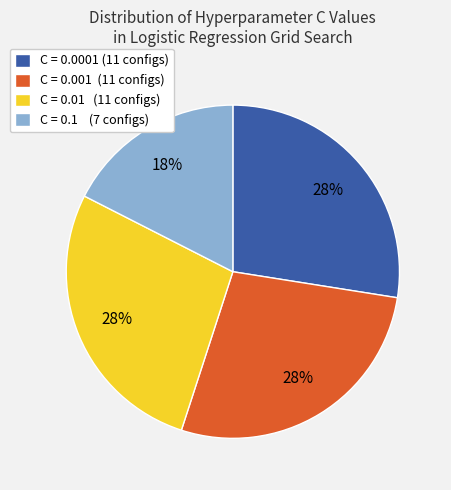

To the nearest percent, what is the average slice percentage?

25%